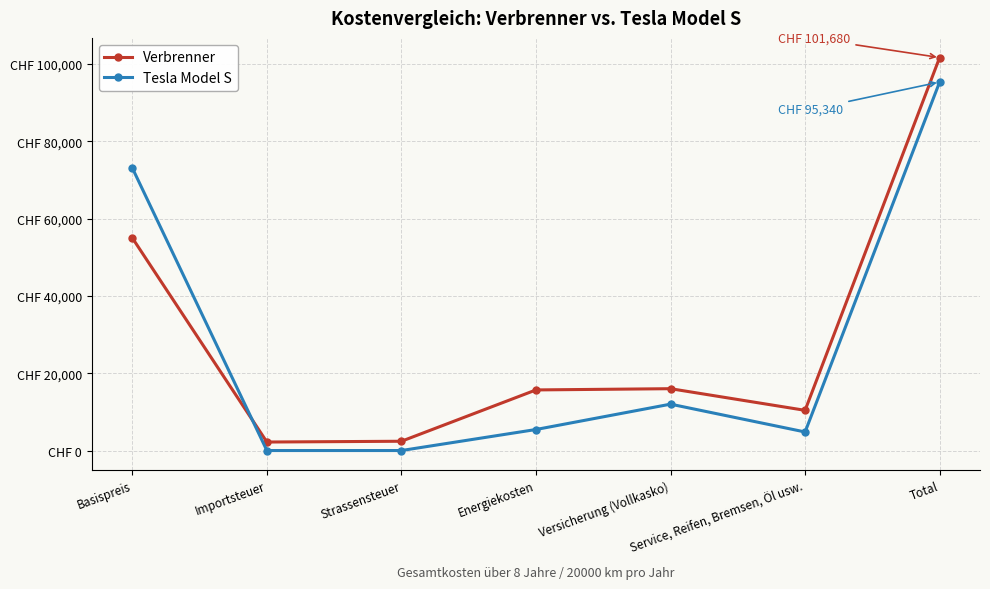

Where is the first local maximum for Verbrenner?

Versicherung (Vollkasko)